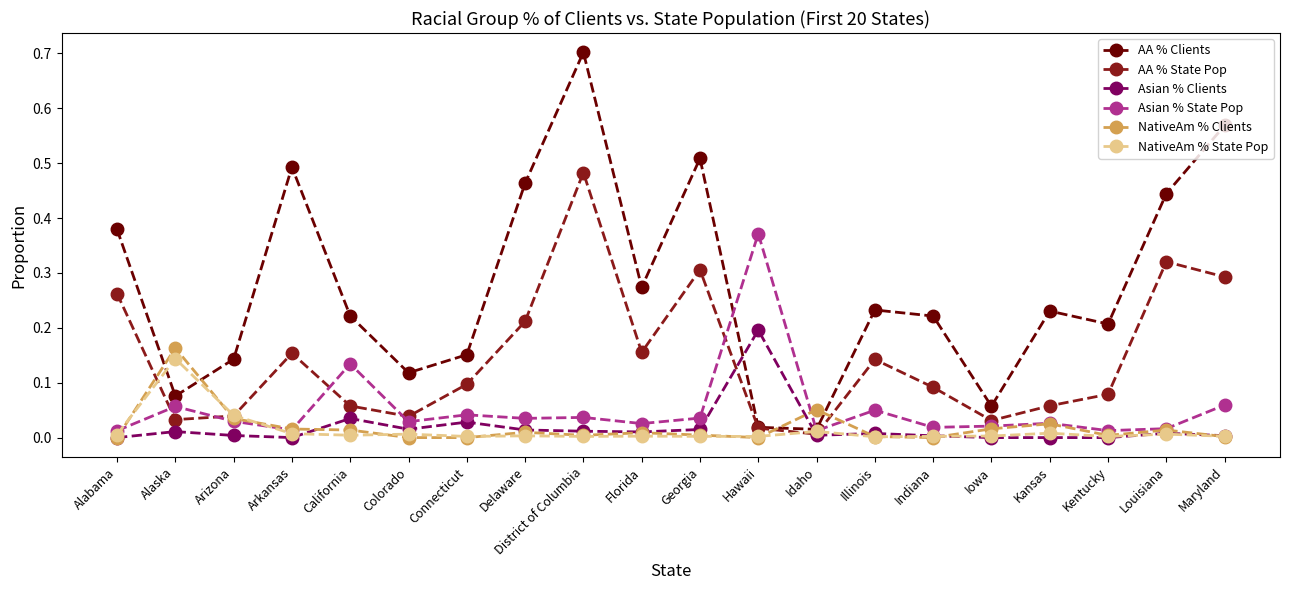

At which category is the sum across all series the highest?

District of Columbia